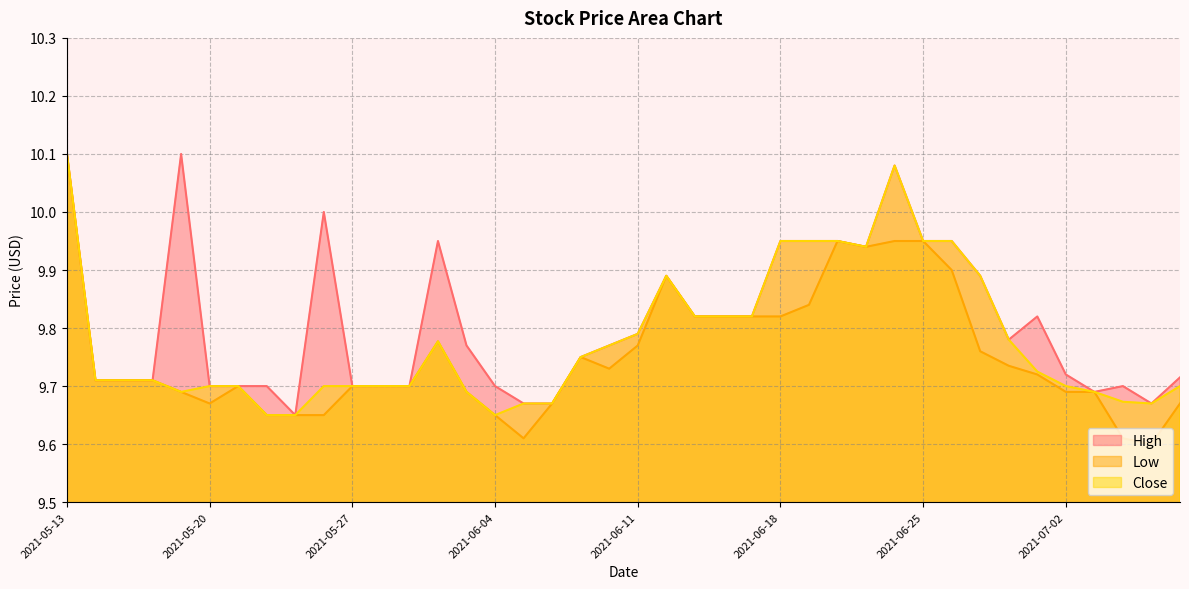

The High series shows 15.9 at 2021-06-18. True or false?

False